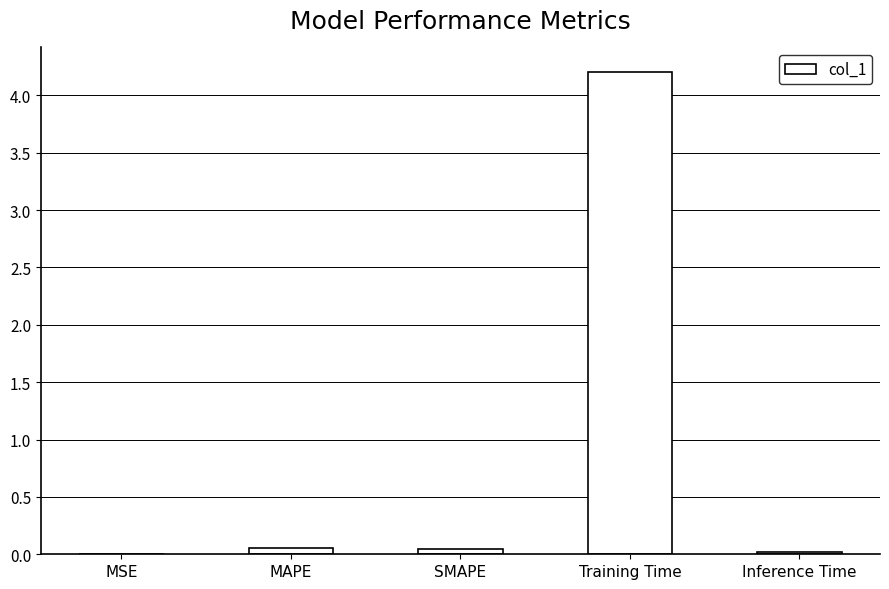

Between MAPE and Training Time, which is larger?

Training Time